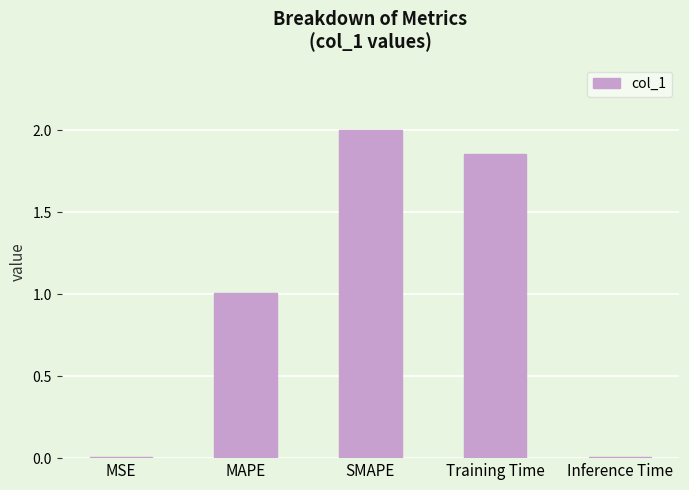

What is the ratio of the value at MAPE to the value at Training Time?

0.5